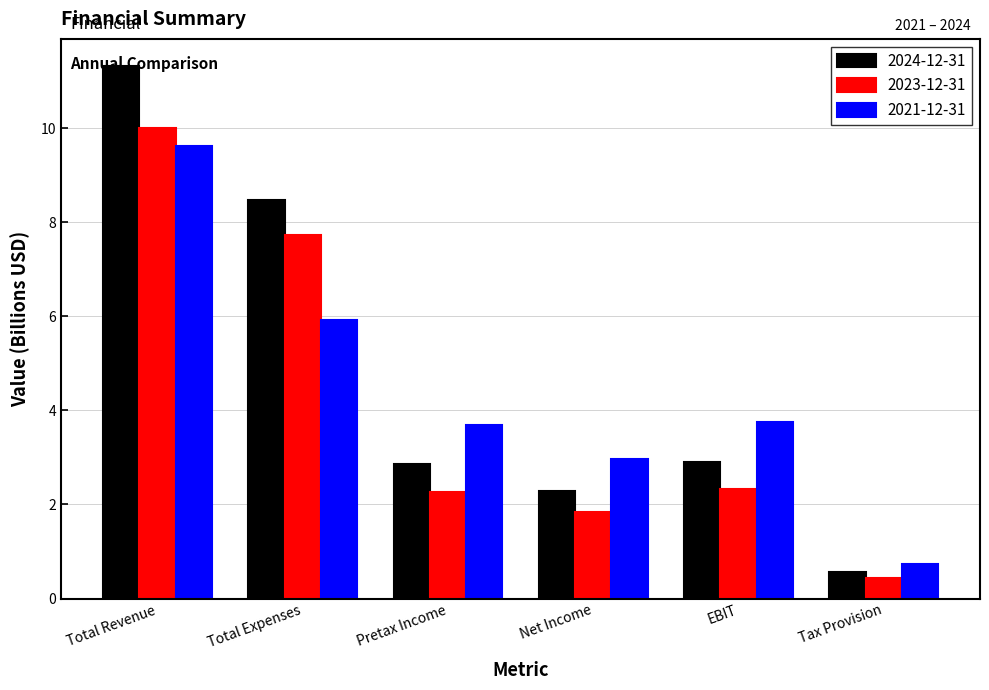

Which series has the widest spread of values?

2024-12-31